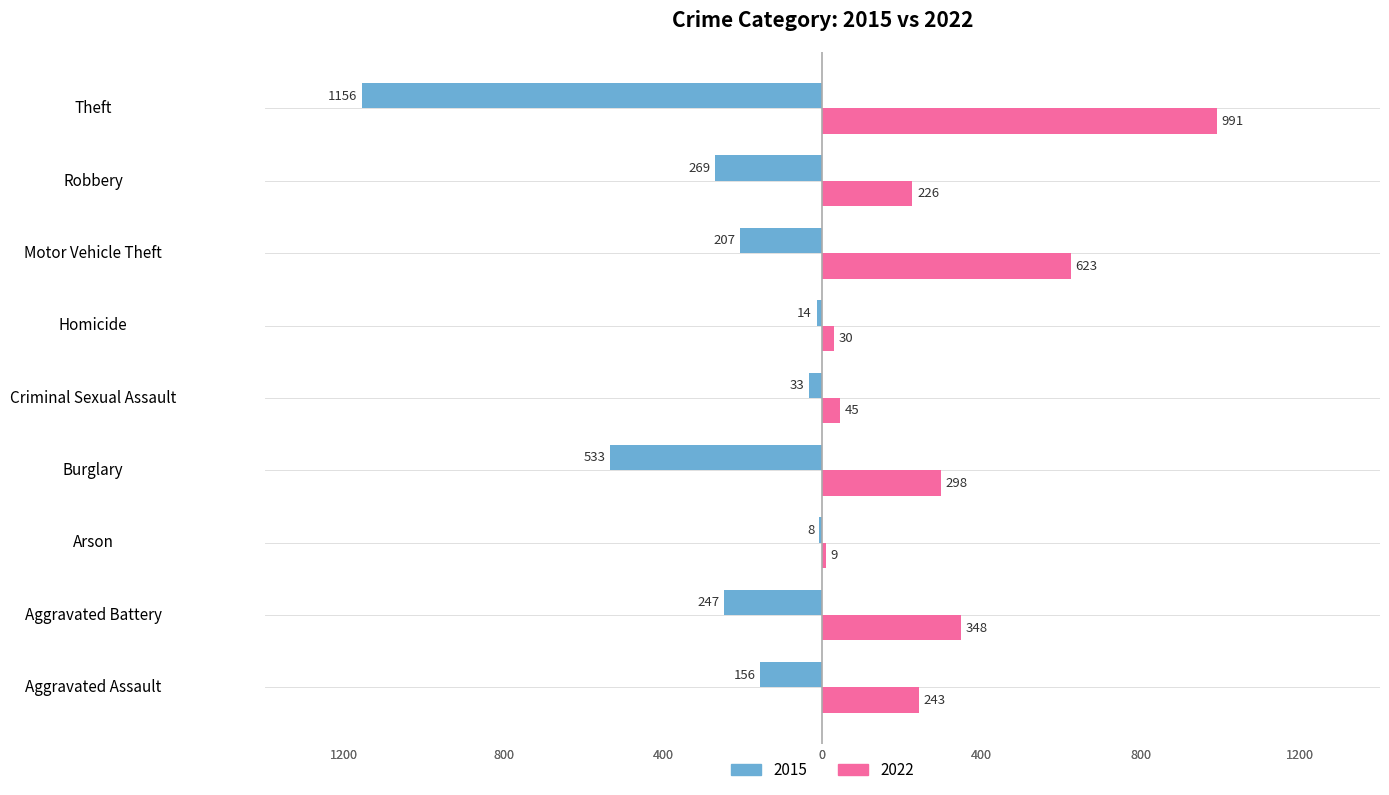

At which label does 2022 first exceed 243?

Aggravated Battery